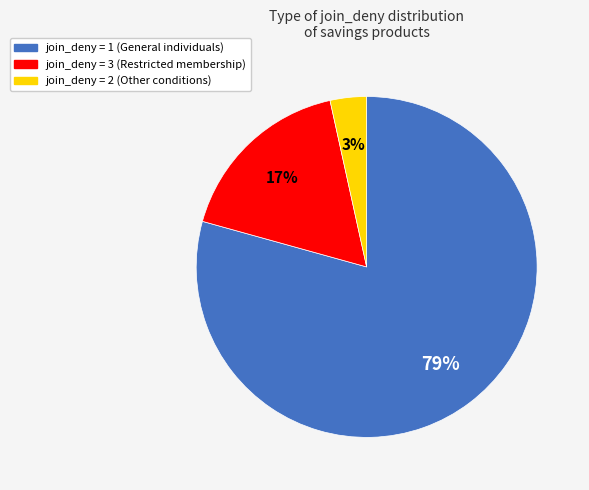

Does any single category account for the majority?

Yes